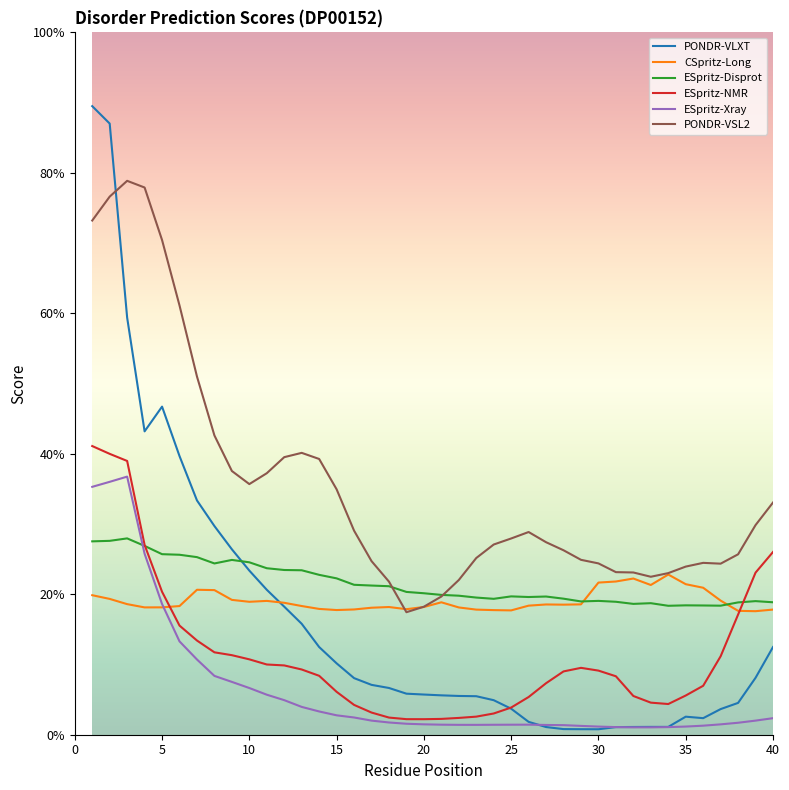

Where do ESpritz-Xray and PONDR-VLXT first cross each other?

26 and 27